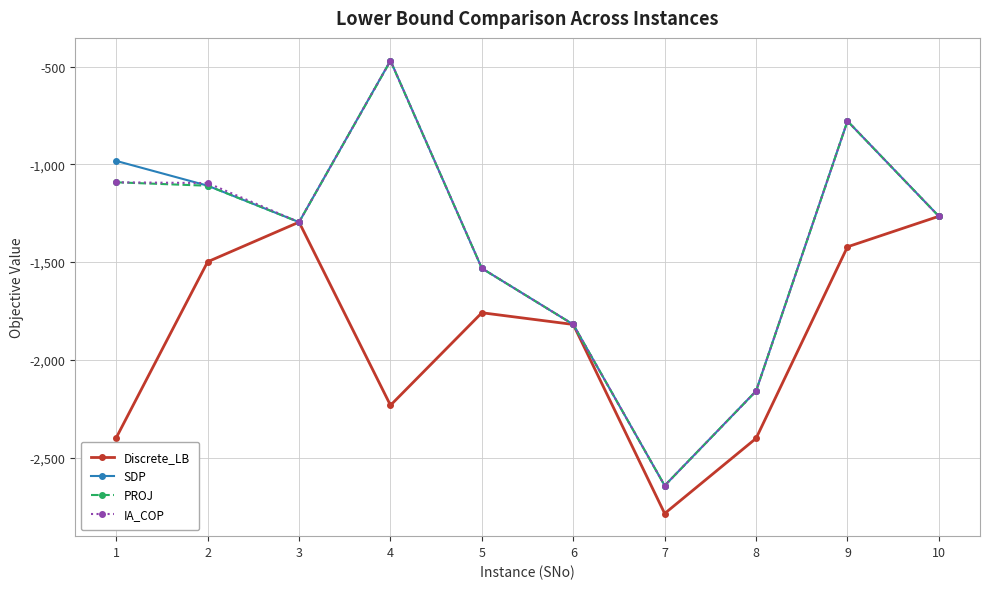

Is the value of Discrete_LB at 3 greater than the value of SDP at 2?

No